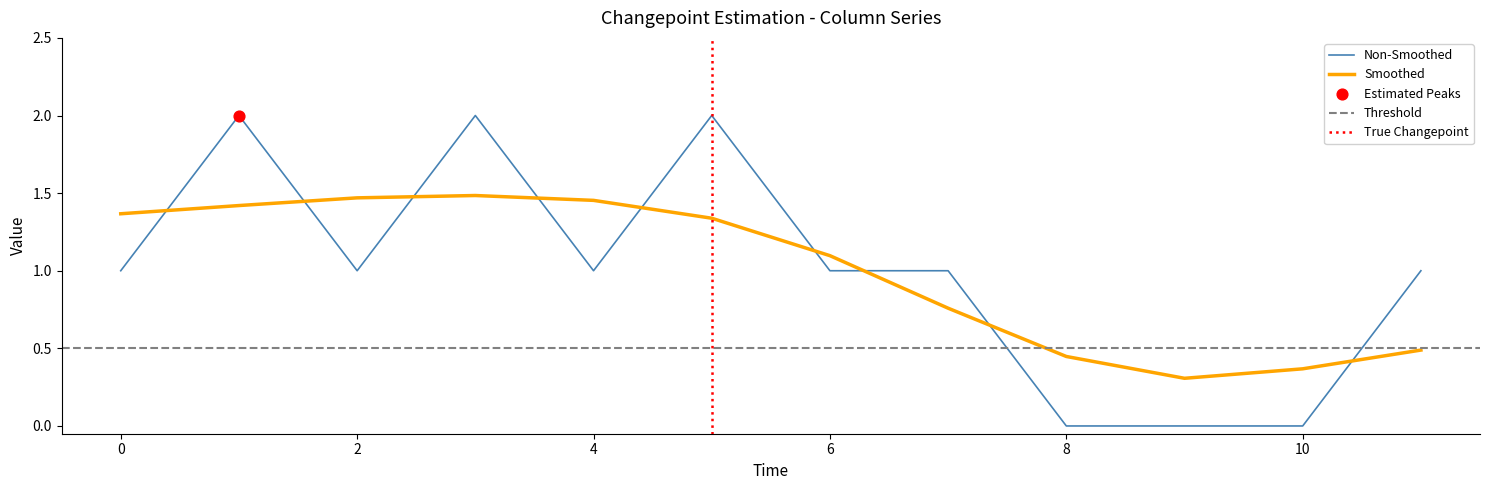

What is the highest value of the Non-Smoothed series?

2.0